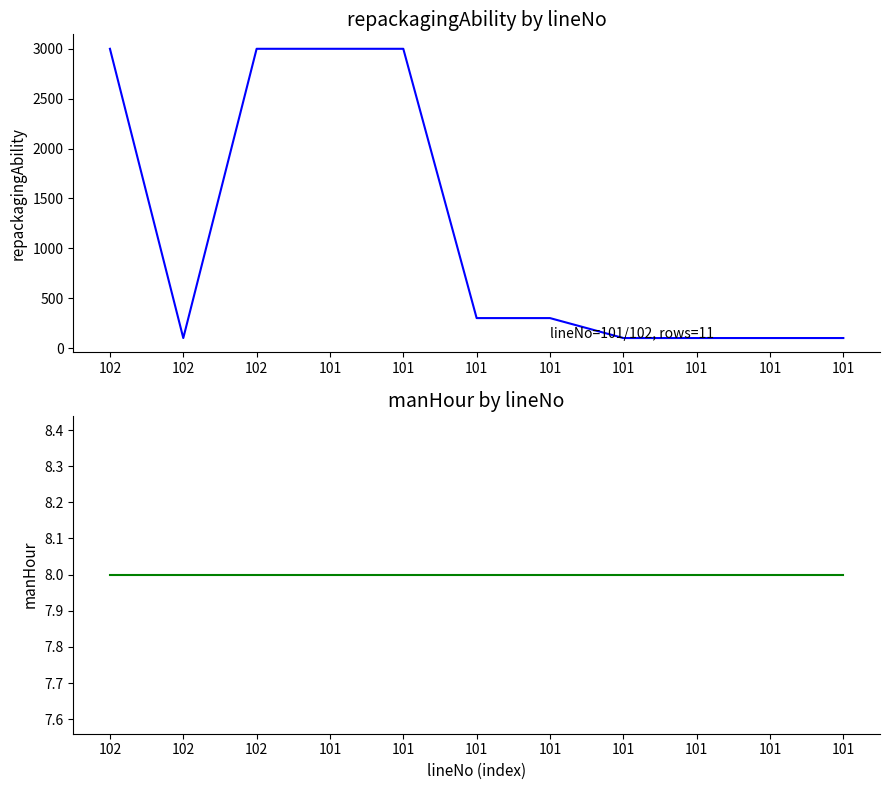

Rank the series at 101 from lowest to highest value.

manHour, repackagingAbility